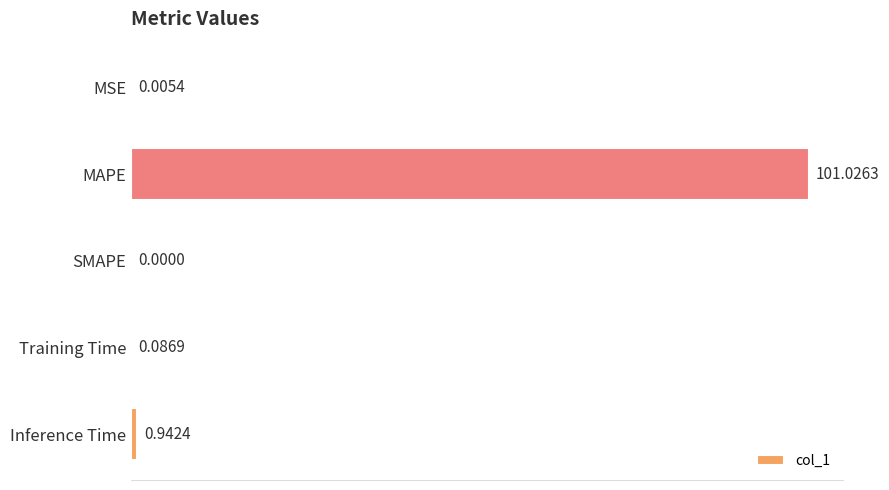

How many positive values are there?

4